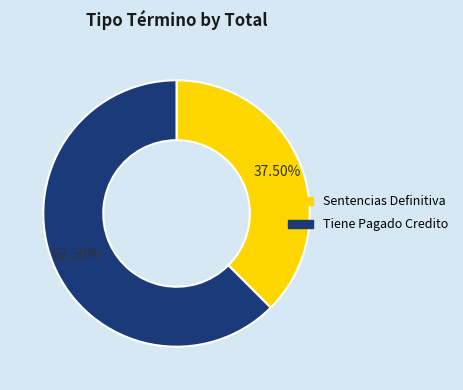

Does any single category account for the majority?

Yes